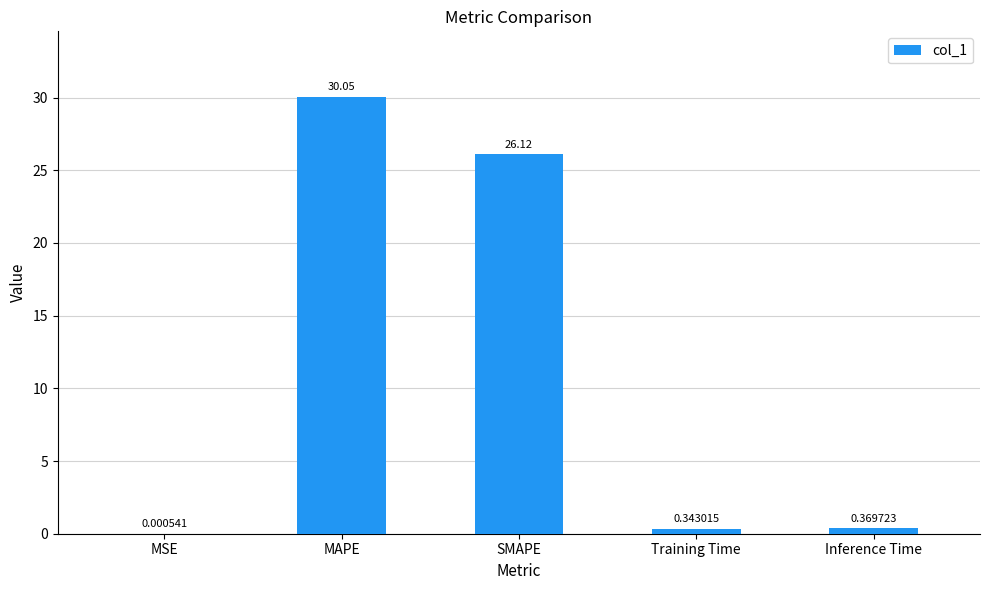

What is the change in value from SMAPE to Inference Time?

-25.8